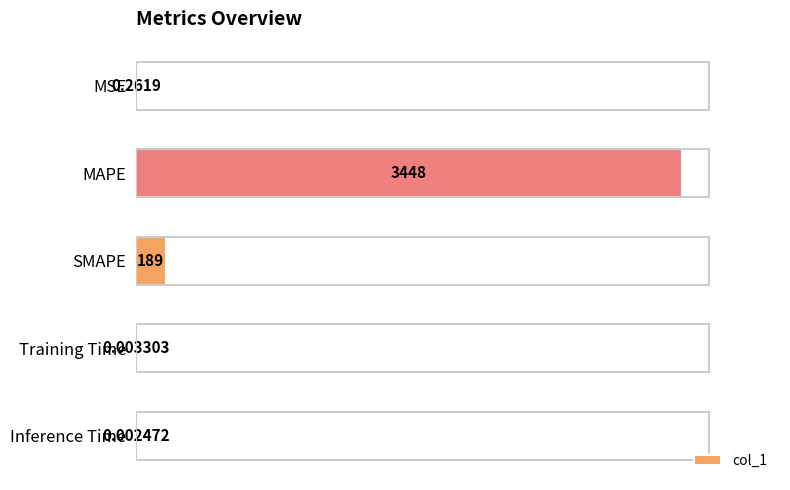

Which label corresponds to the largest value in the chart?

MAPE